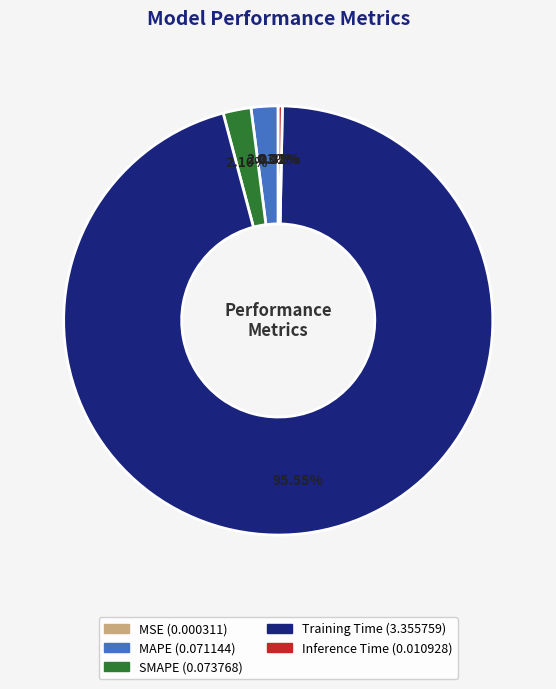

True or false: SMAPE accounts for 7% of the total.

False